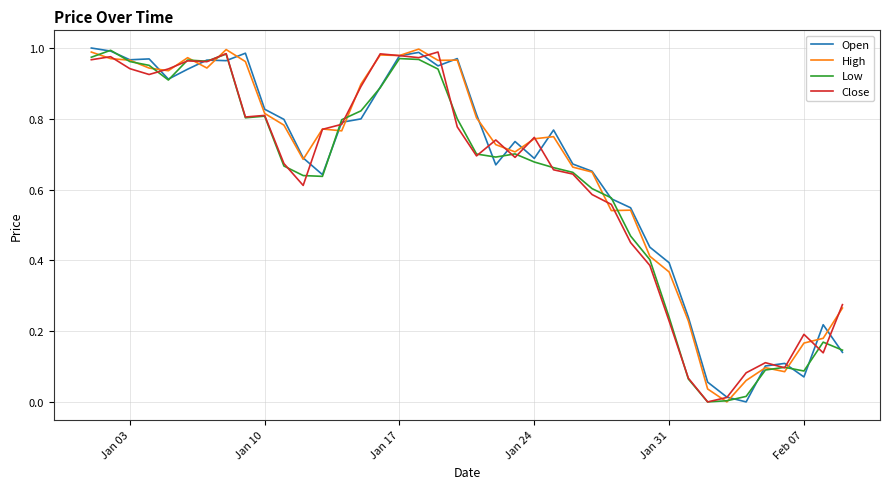

True or false: High has a value of 0.2 at Jan 03.

False